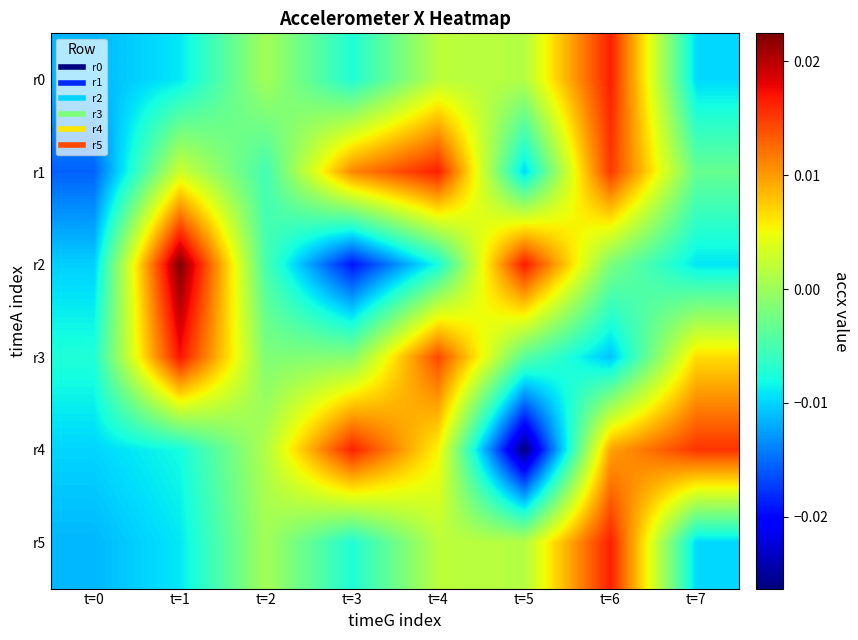

Which series changed the most between t=5 and t=6?

r4